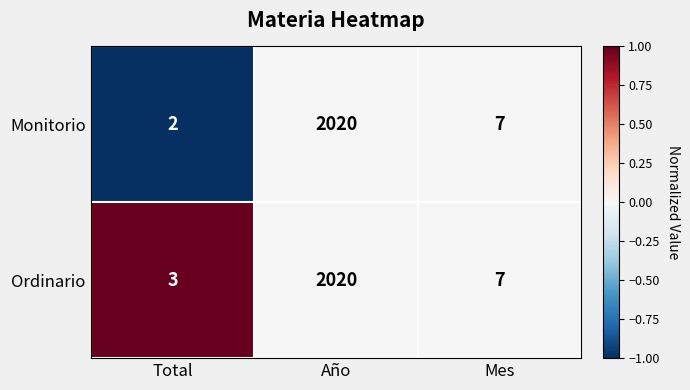

Between Total and Año, which series saw the biggest shift?

Monitorio